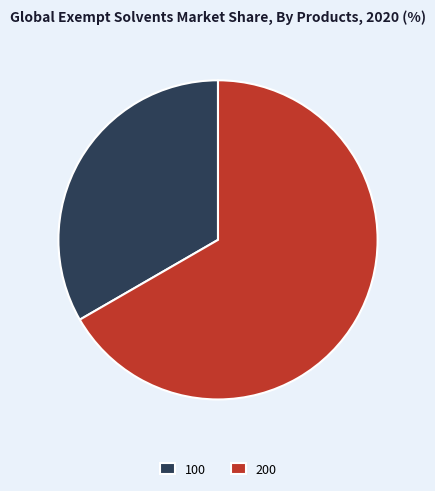

Is it true that 200 is 67% of the pie?

True